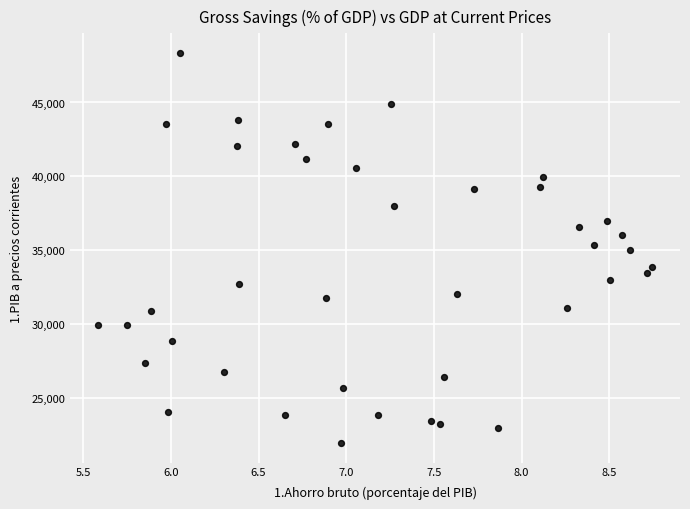

What is the range of X values (max minus min)?

3.2